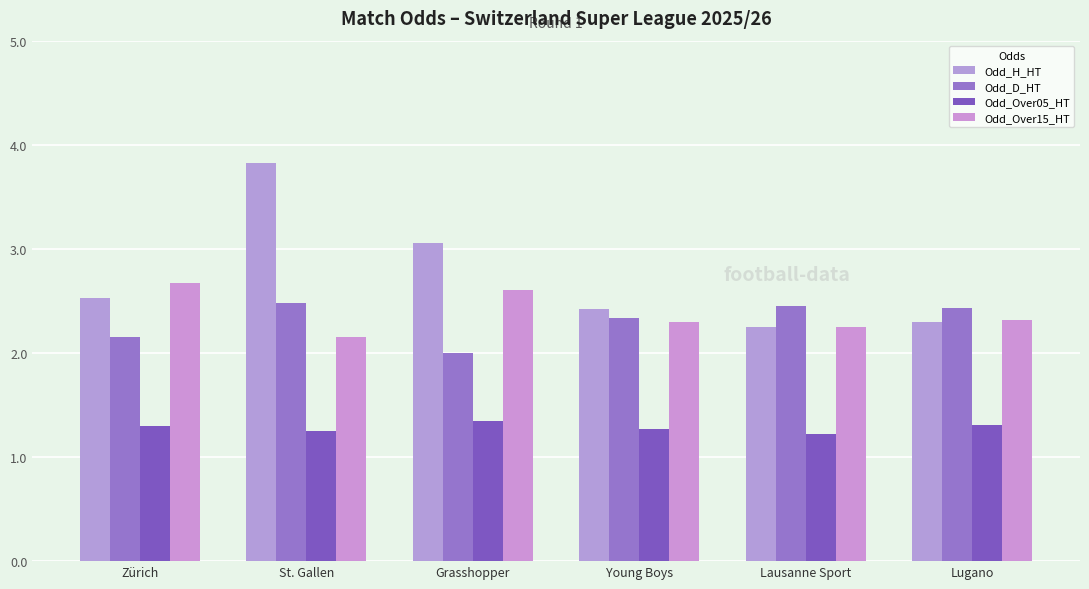

What is the total value across all series at Grasshopper?

9.0